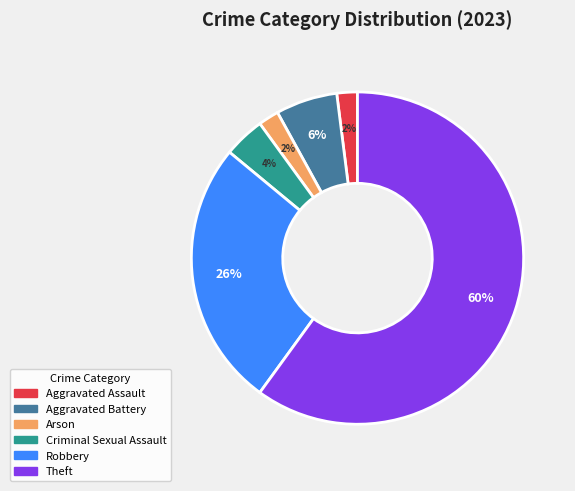

Which has a higher value, Arson or Aggravated Battery?

Aggravated Battery